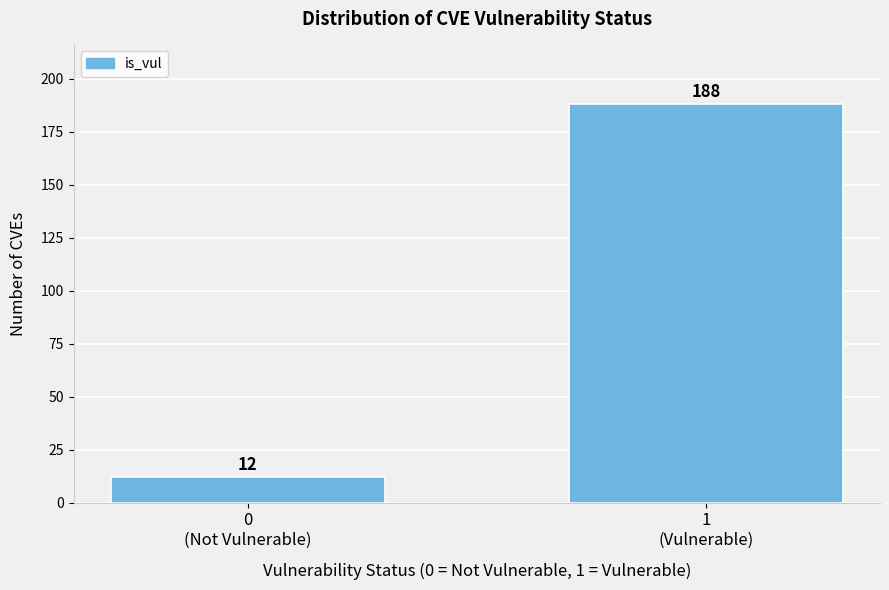

Reading right to left, extract all data points from this chart.

188	12